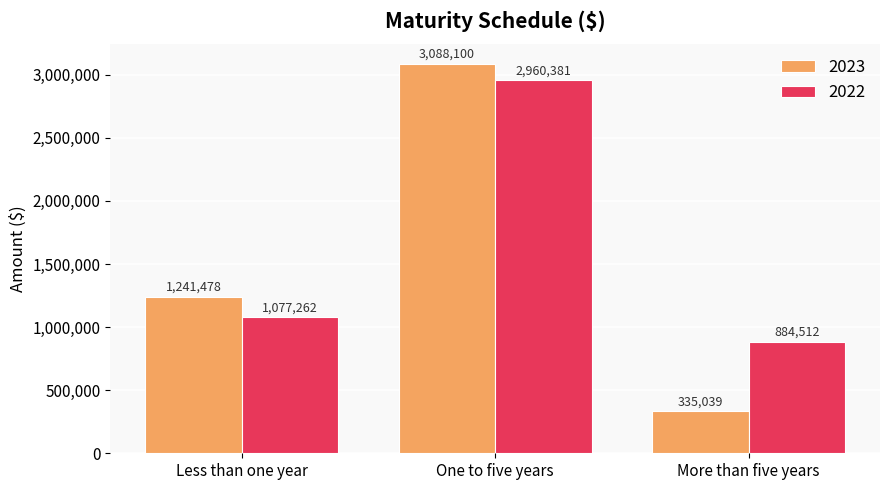

What position from the left is More than five years?

3